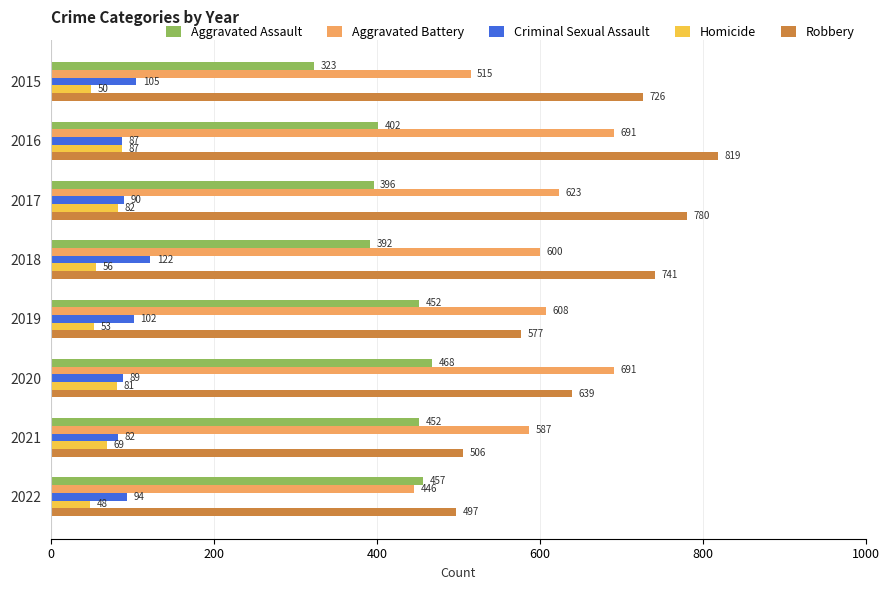

Read the Aggravated Battery value at 2020.

691